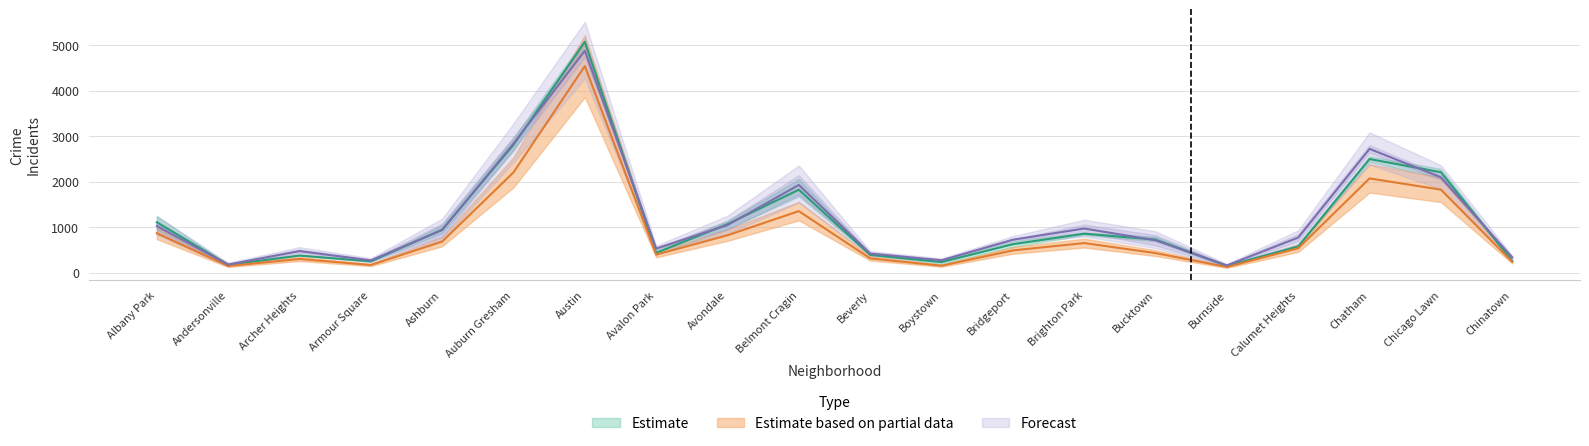

True or false: 2023 has a value of 440.8 at Boystown.

False